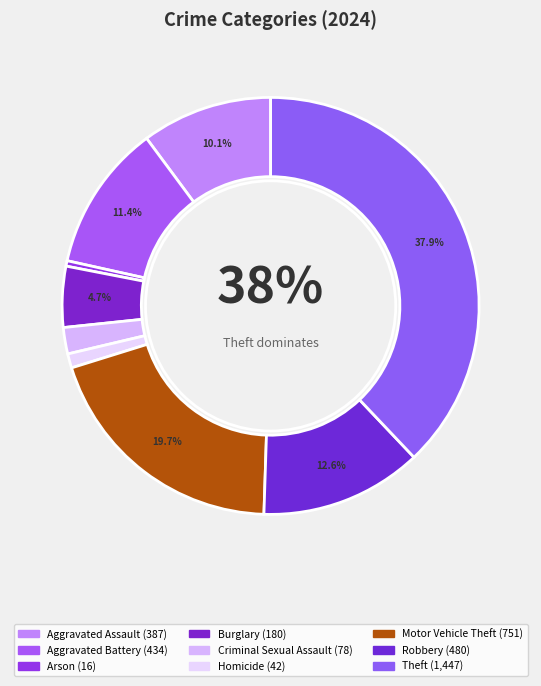

What is the largest slice in the pie chart?

Theft